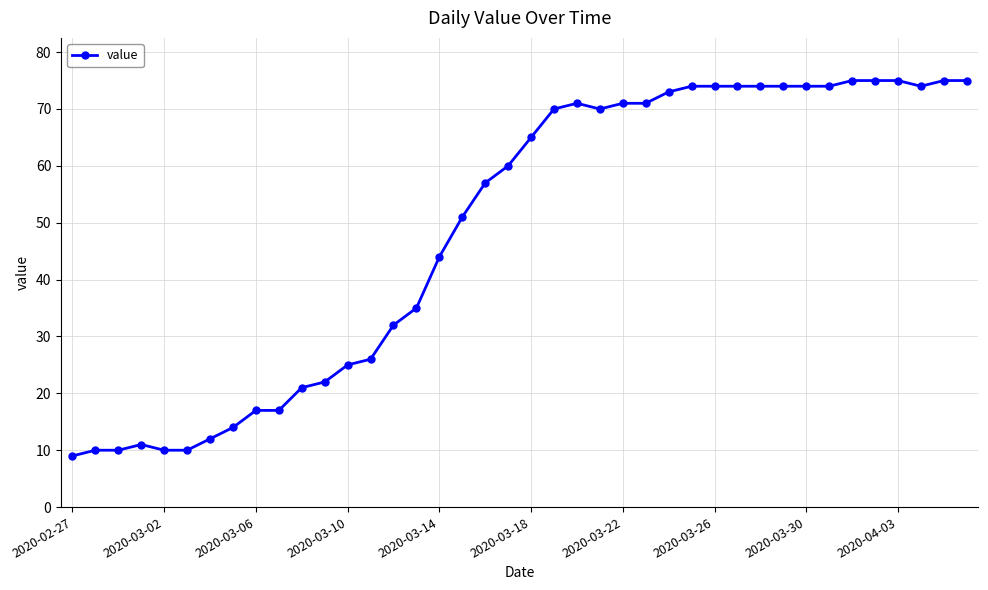

How many data points does each series have?

40